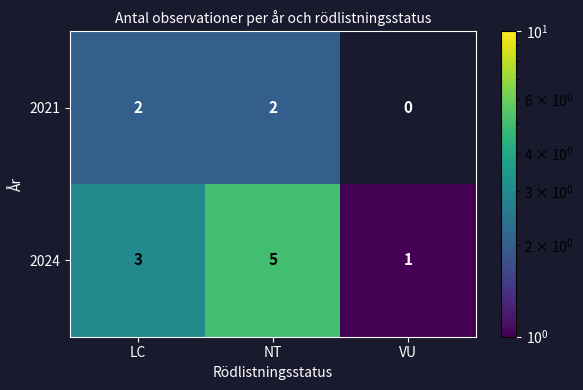

Which series has the largest total across all categories?

2024